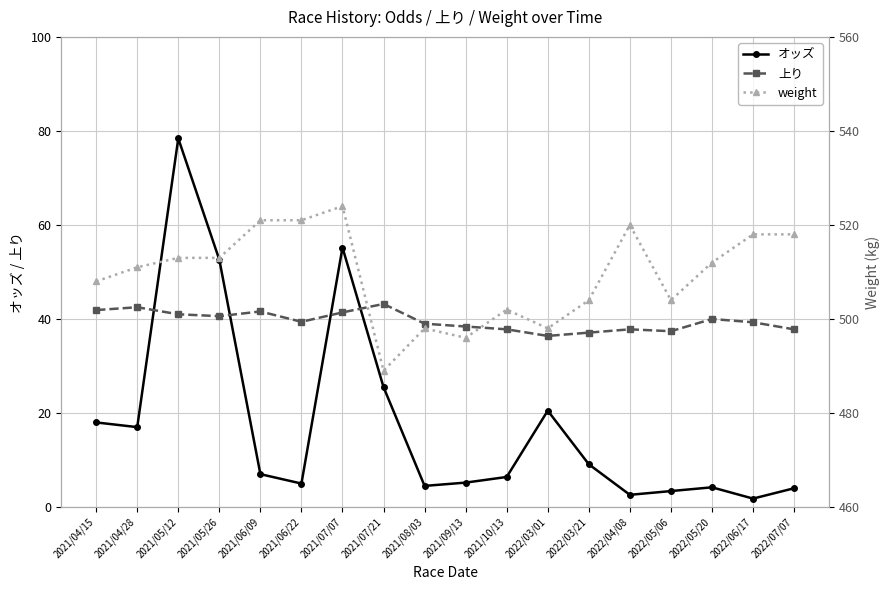

How many values in the オッズ series are below 7?

9